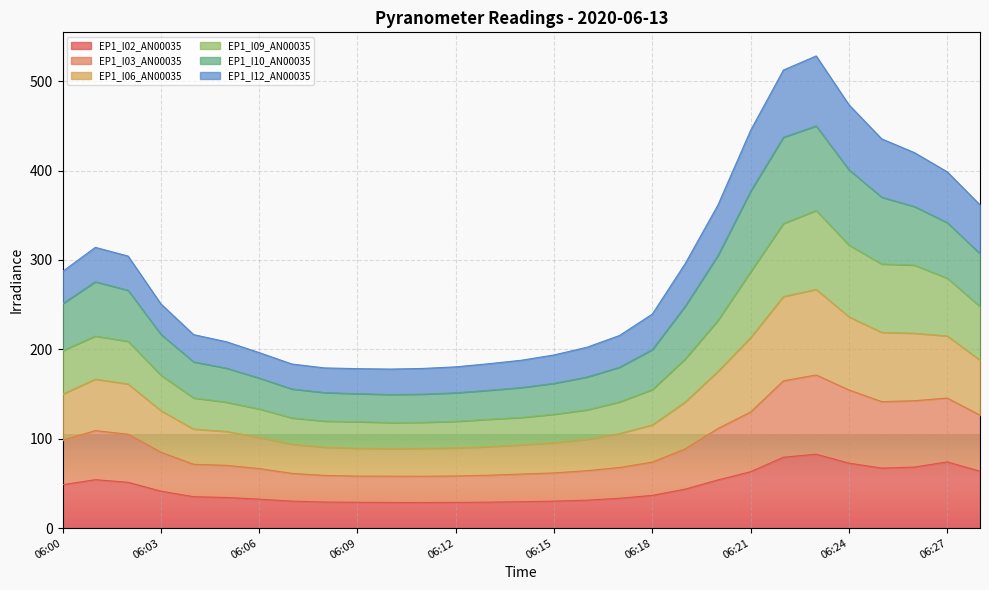

What is the value of the EP1_I03_AN00035 point at the 7th from the left?

66.6